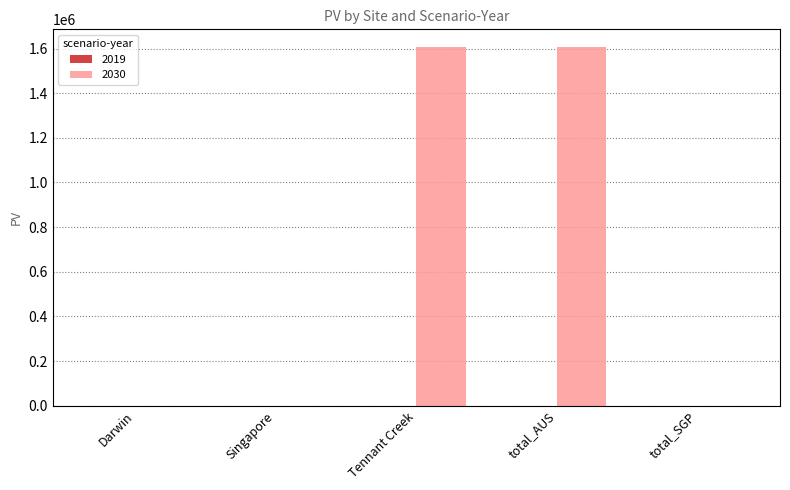

List the labels in order of value, largest first.

Tennant Creek, total_AUS, Darwin, Singapore, total_SGP